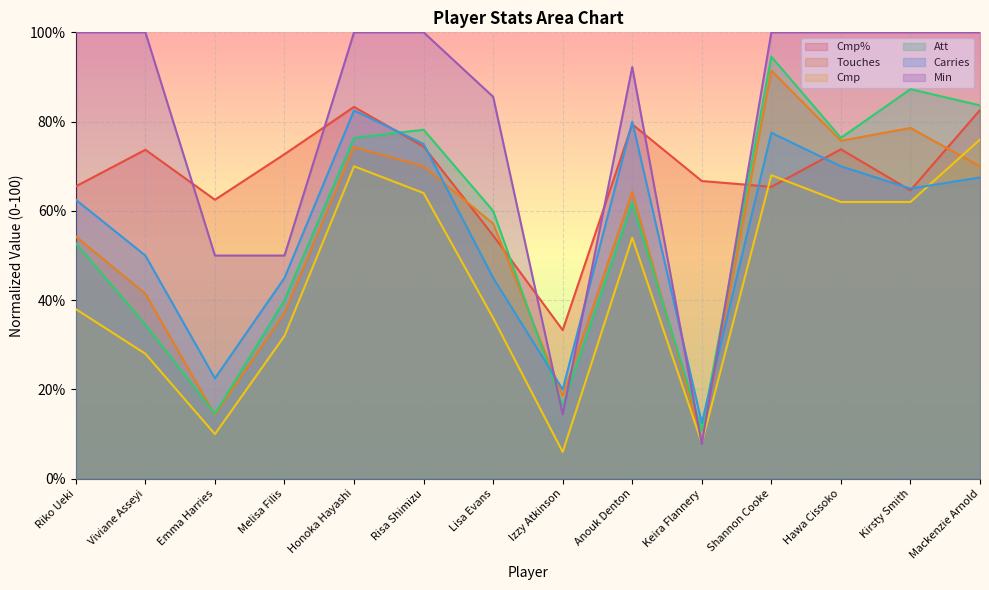

Which category has the lowest value across all series?

Izzy Atkinson